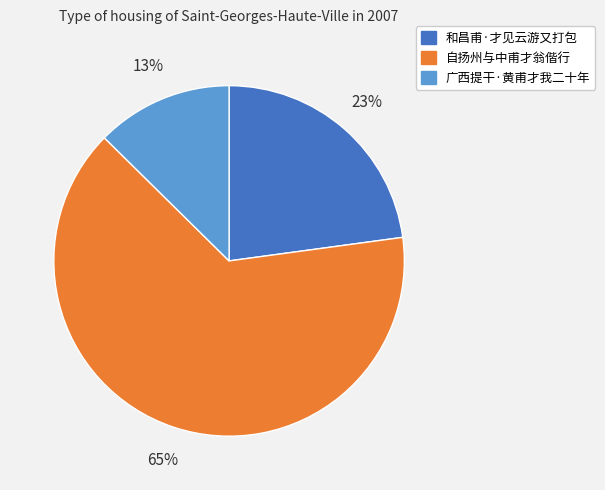

Is it true that 自扬州与中甫才翁偕行 is 65% of the pie?

True